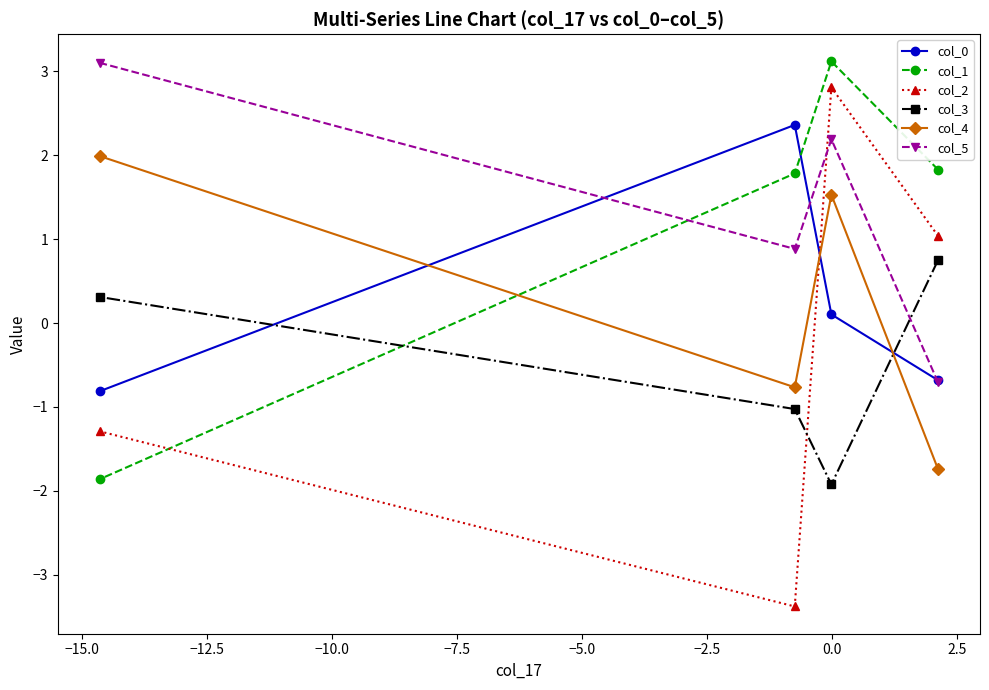

Which series has the largest range (max minus min)?

col_2